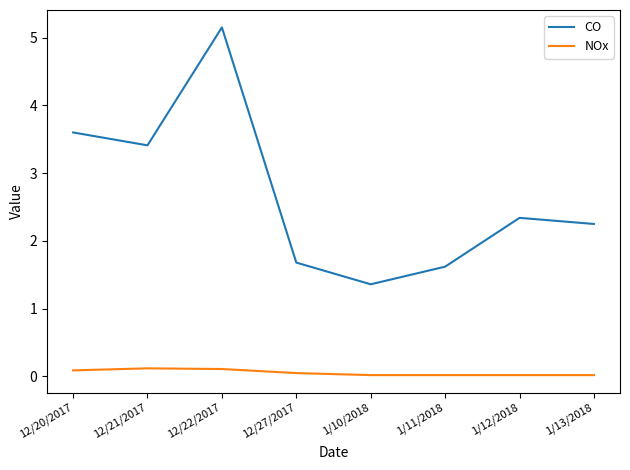

Which category has the highest value across all series?

12/22/2017